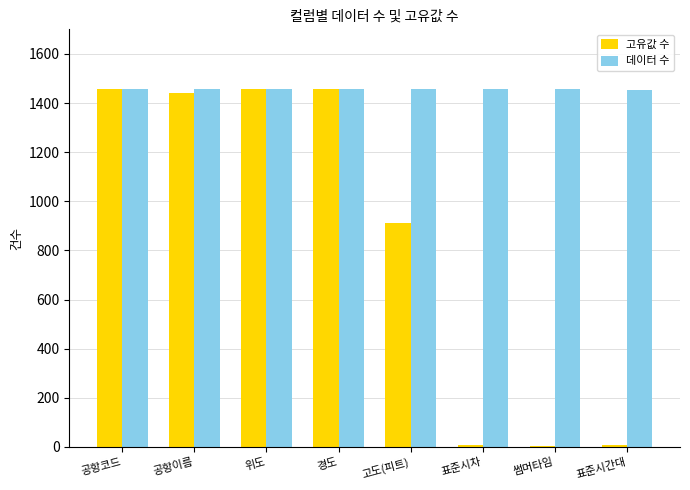

What is the total value across all series at 공항코드?

2916